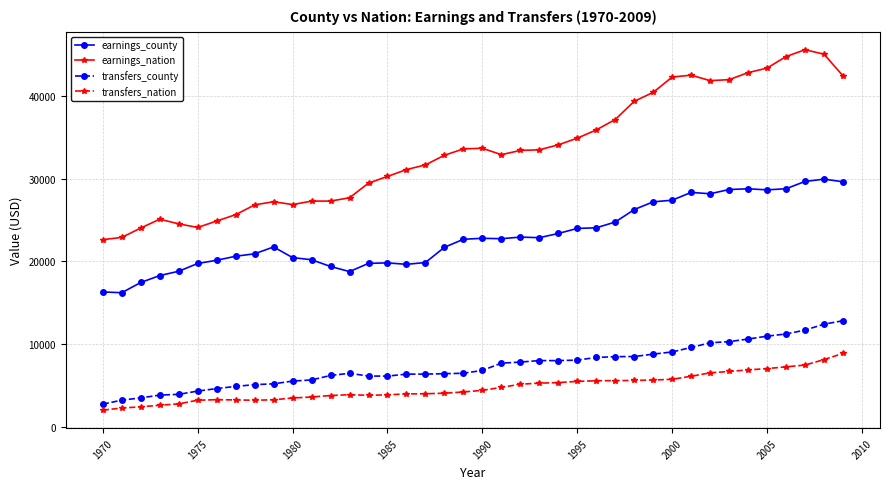

True or false: earnings_county and transfers_nation cross at least once.

False